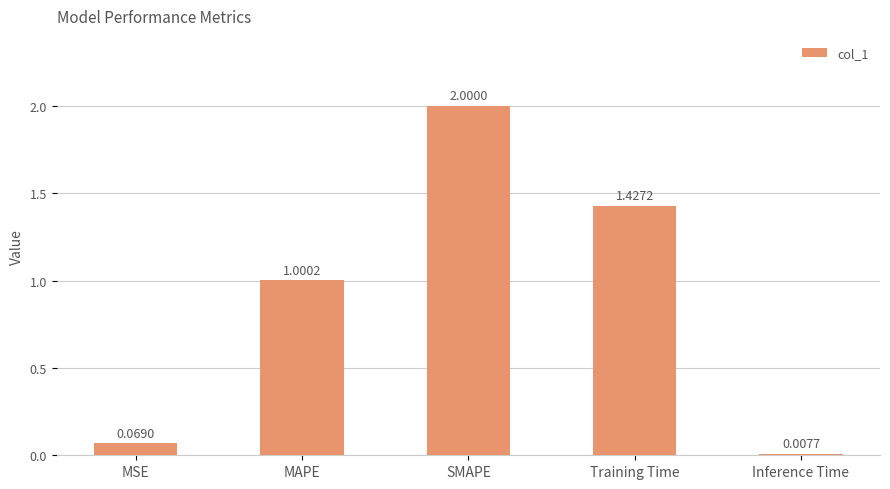

Is it true that the value at SMAPE is 2.0?

True